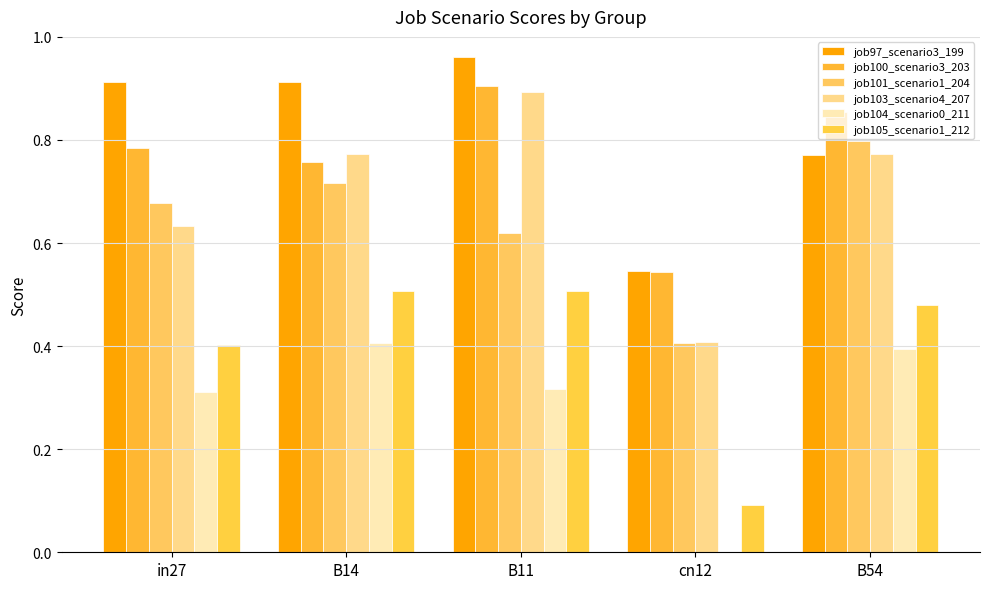

True or false: job104_scenario0_211 has a value of 0.4 at B54.

True